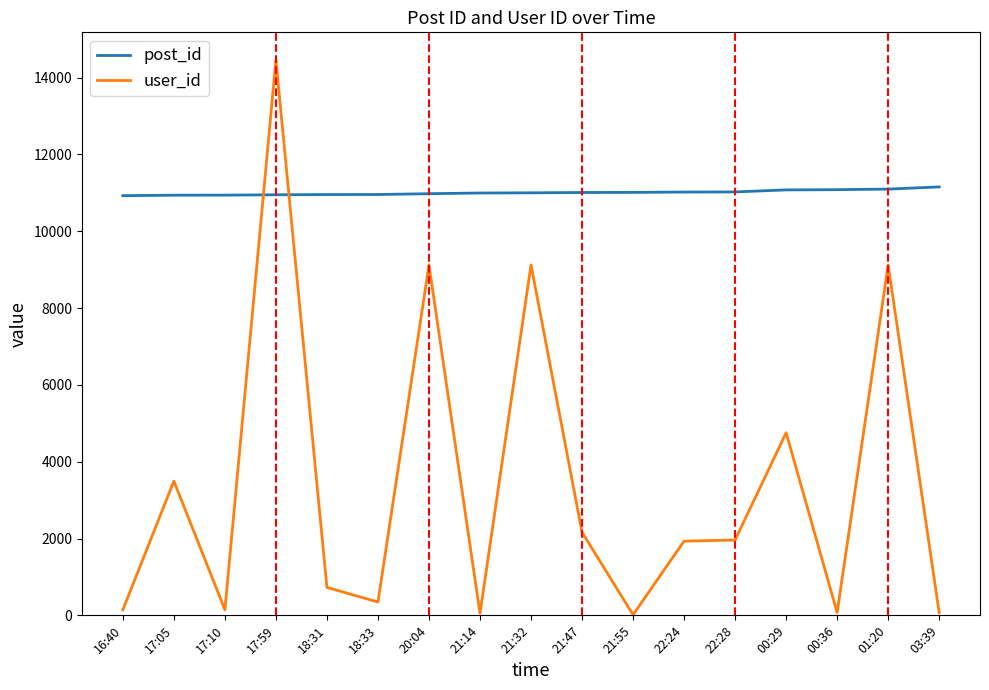

What is the average value of the post_id series?

11006